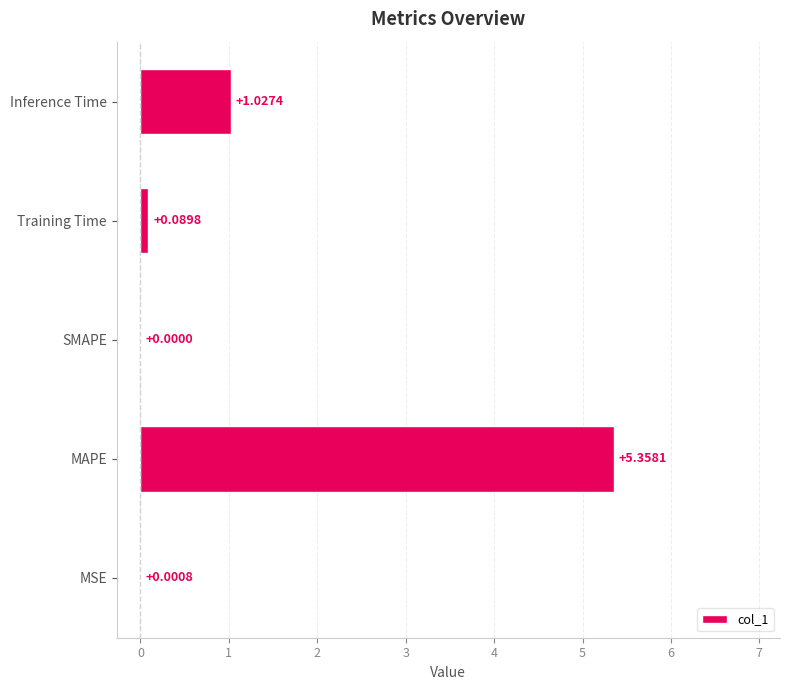

What is the change in value from MAPE to Training Time?

-5.3